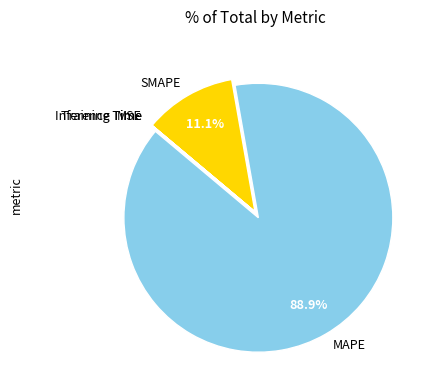

Does any single category account for the majority?

Yes